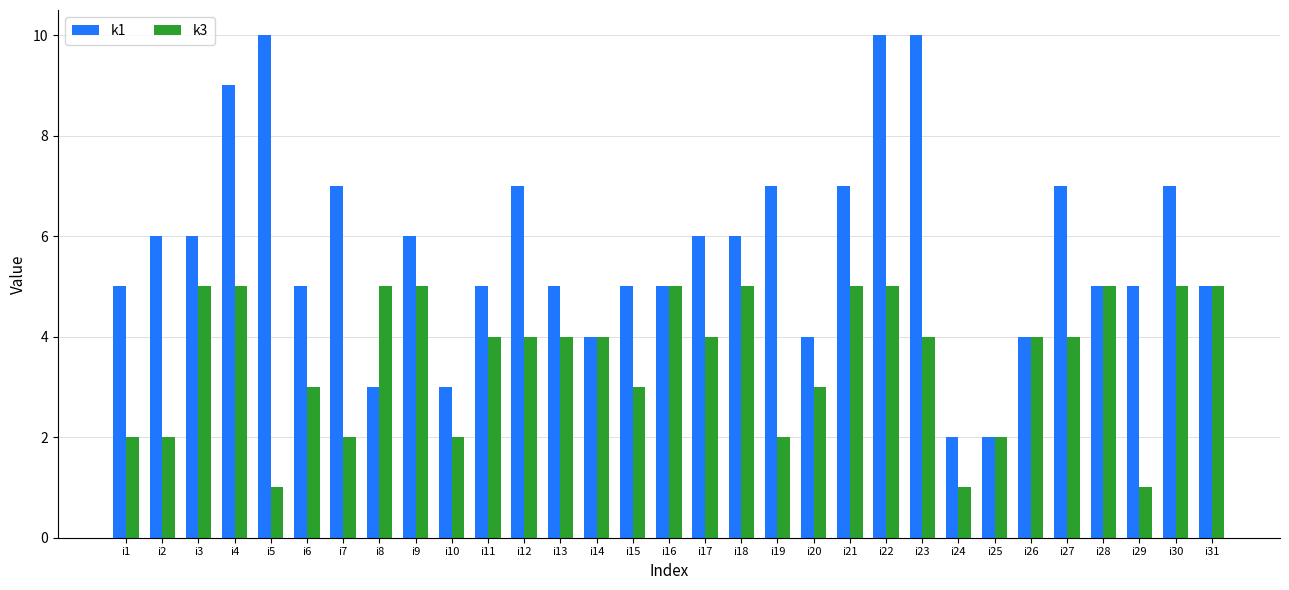

Reading right to left, extract all data points from this chart.

k1: 5	7	5	5	7	4	2	2	10	10	7	4	7	6	6	5	5	4	5	7	5	3	6	3	7	5	10	9	6	6	5
k3: 5	5	1	5	4	4	2	1	4	5	5	3	2	5	4	5	3	4	4	4	4	2	5	5	2	3	1	5	5	2	2